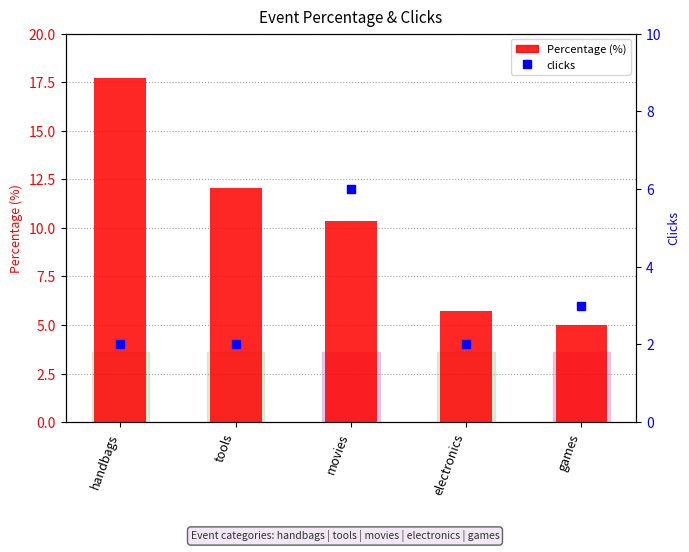

What are all the series names shown in the legend?

Percentage (%), clicks